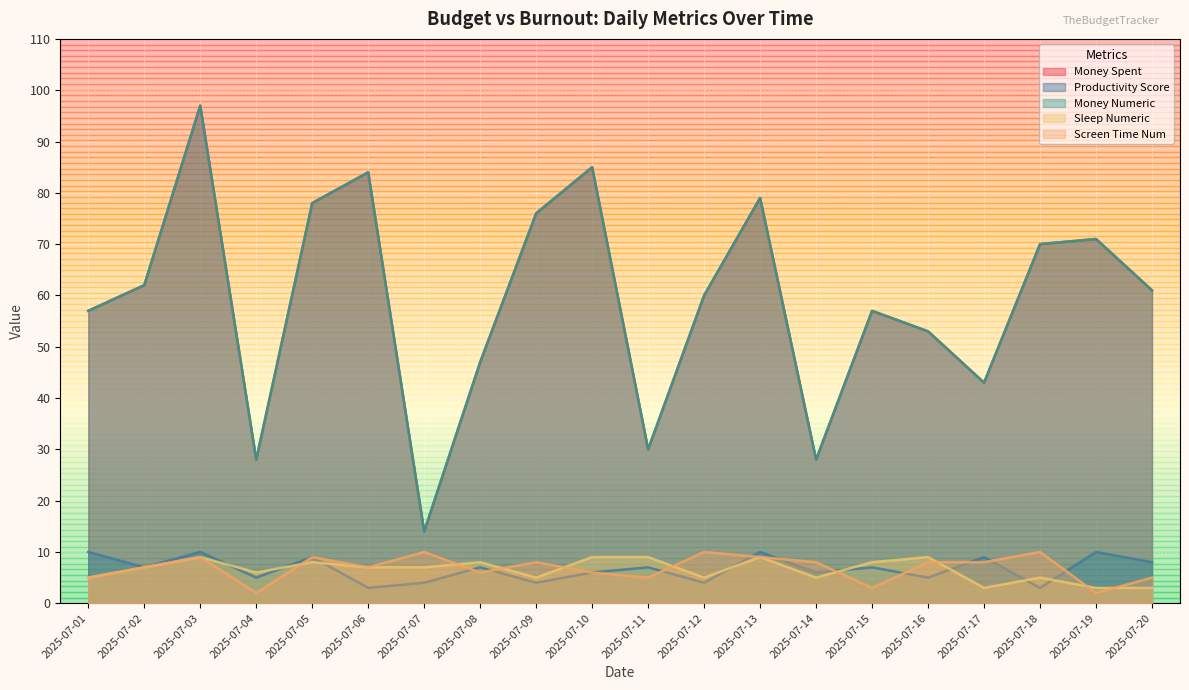

How many categories are shown in the chart?

20